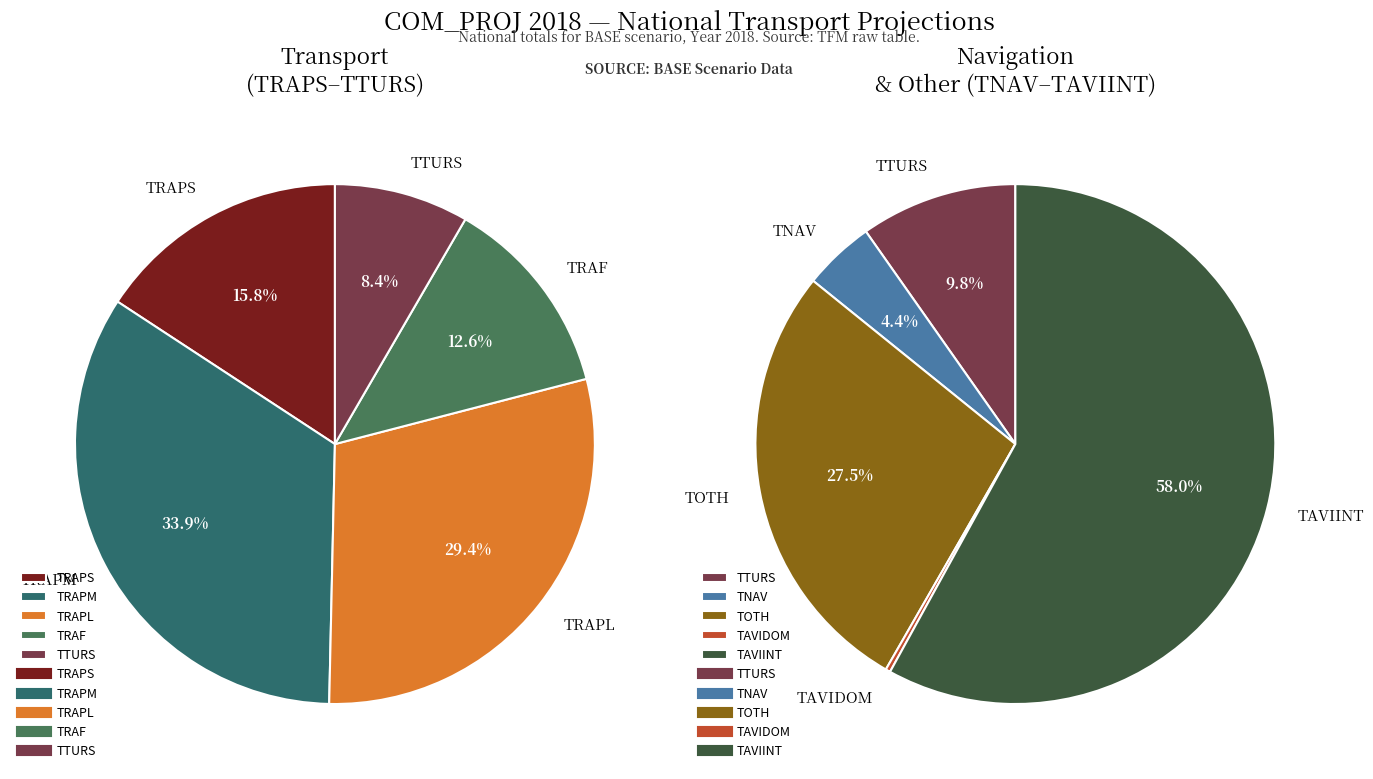

How many slices are in this pie chart?

9